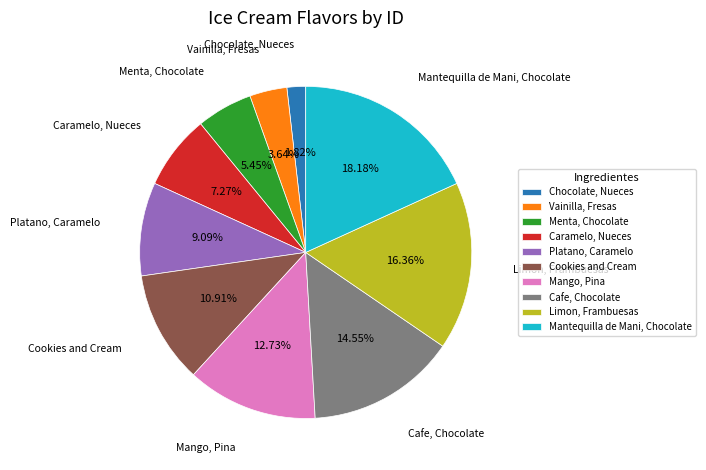

How many segments does this pie chart have?

10